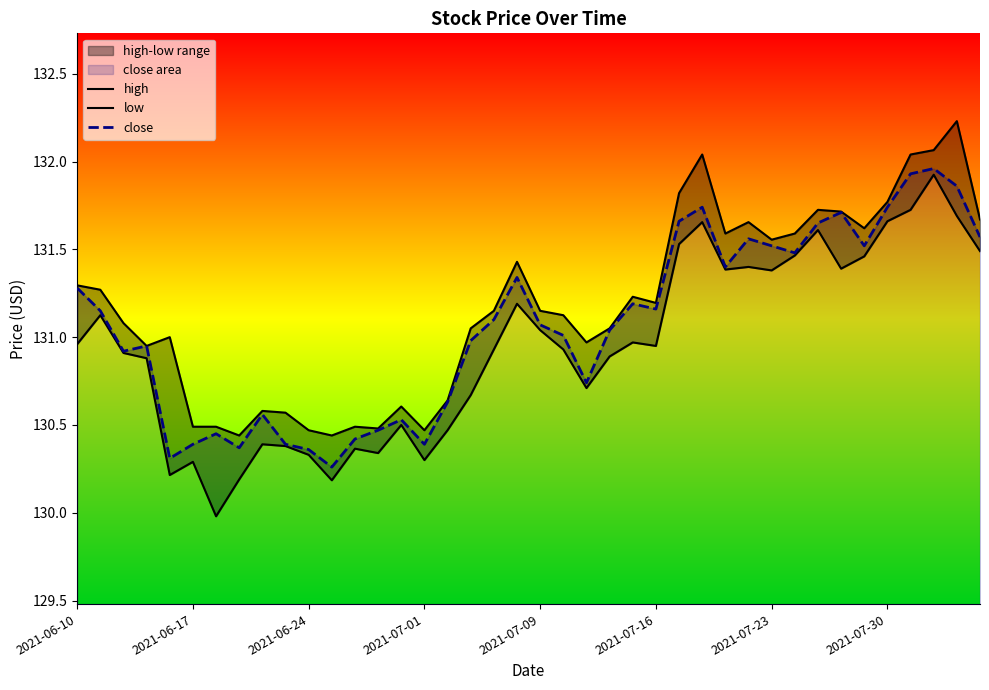

What position from the right is 28?

12